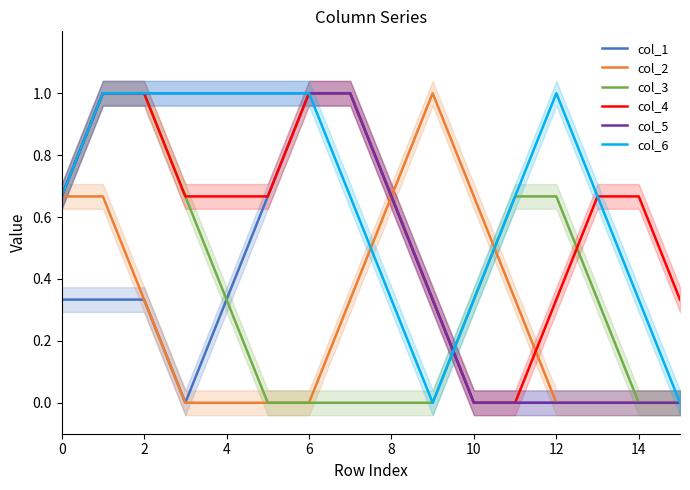

How many data points in col_6 are above 0?

14